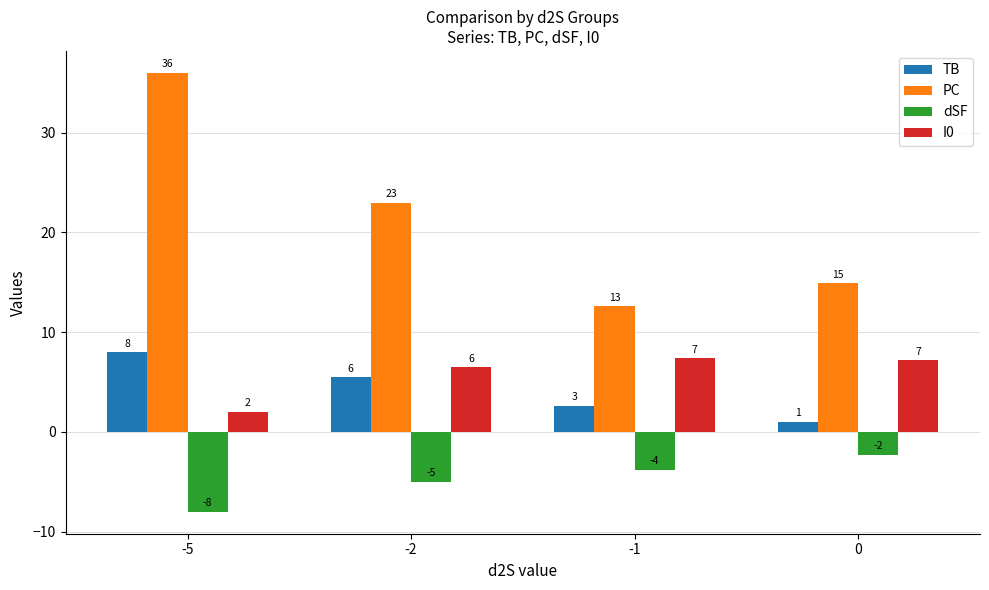

What is the minimum value shown in the chart?

-8.0